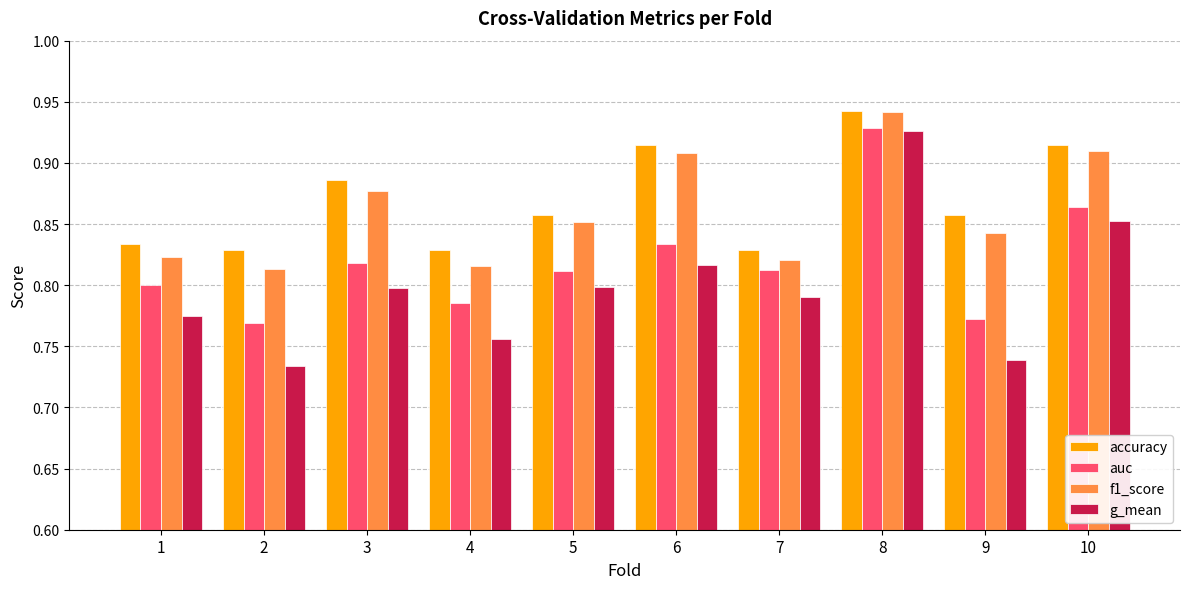

Does the chart contain any negative values?

No